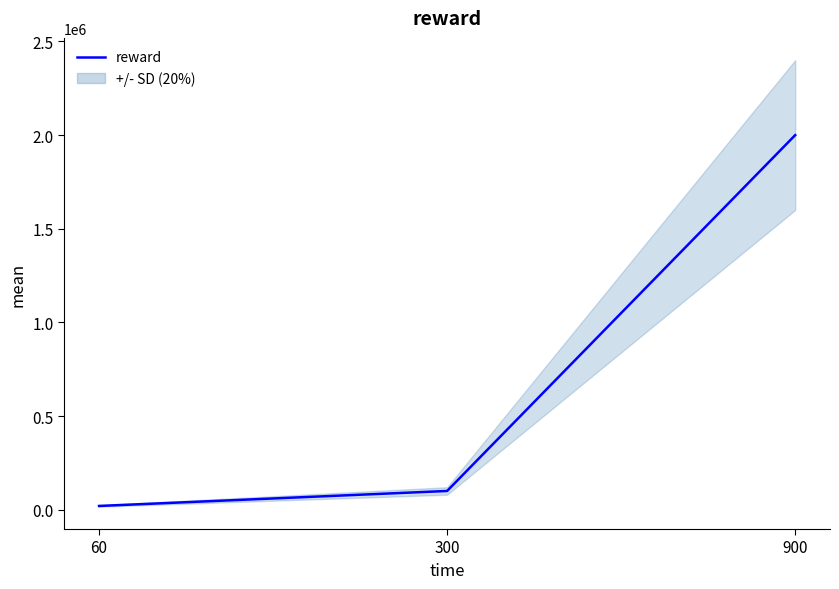

Rank the categories by value from highest to lowest.

900, 300, 60